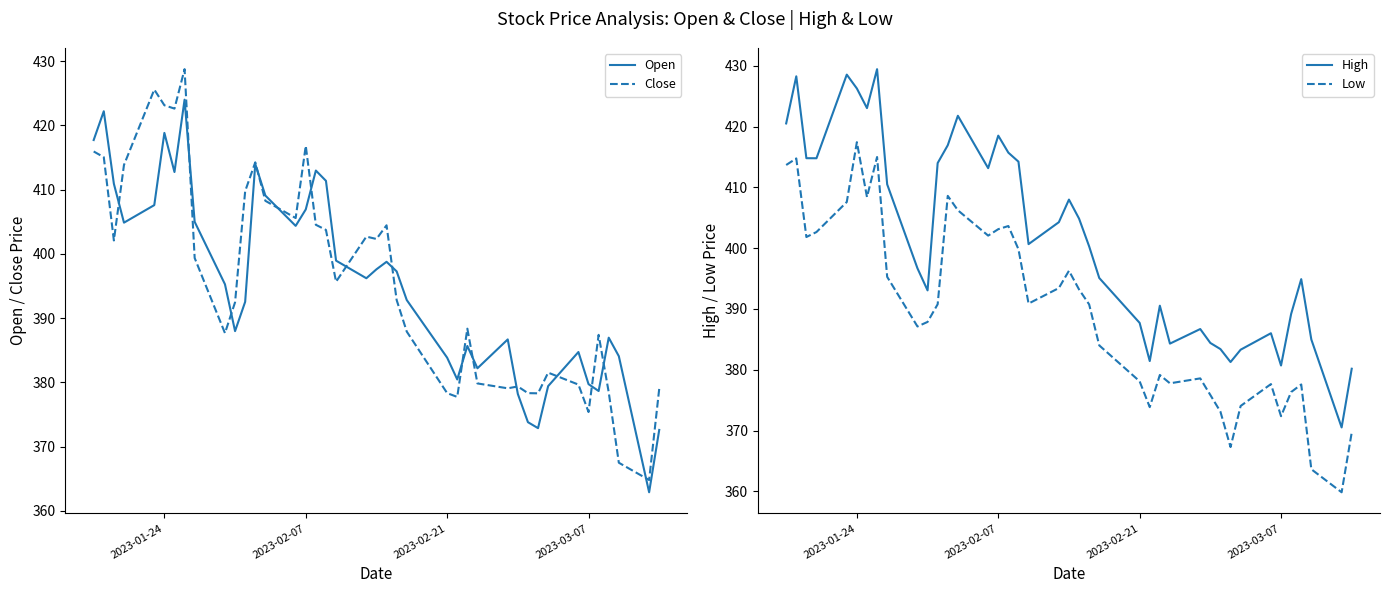

Which series has the widest spread of values?

Close